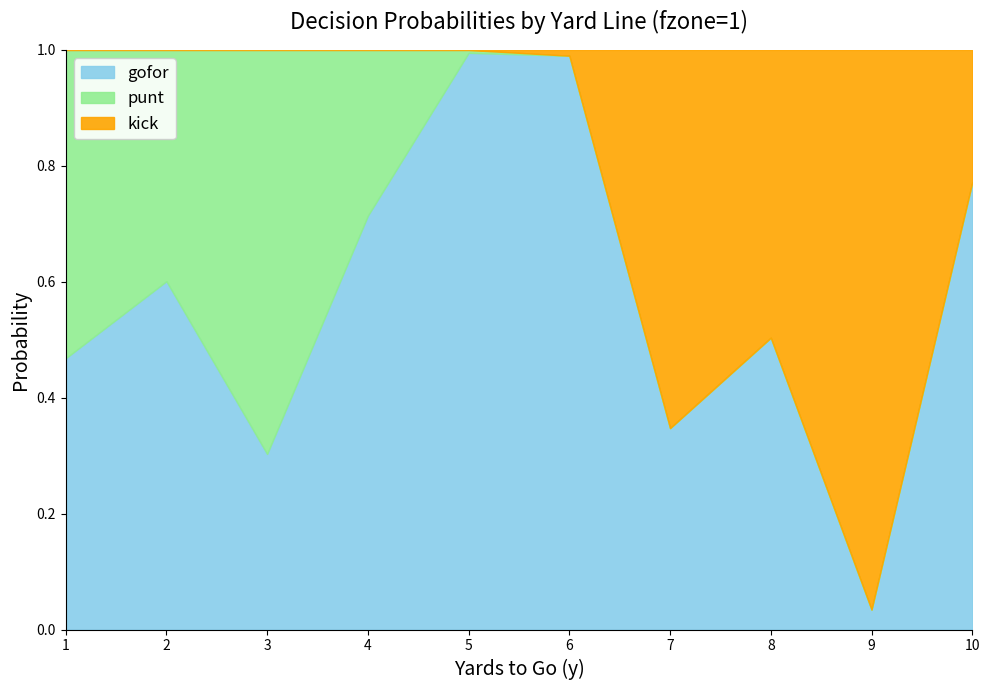

In gofor, how many points are lower than both neighbors (excluding endpoints)?

3